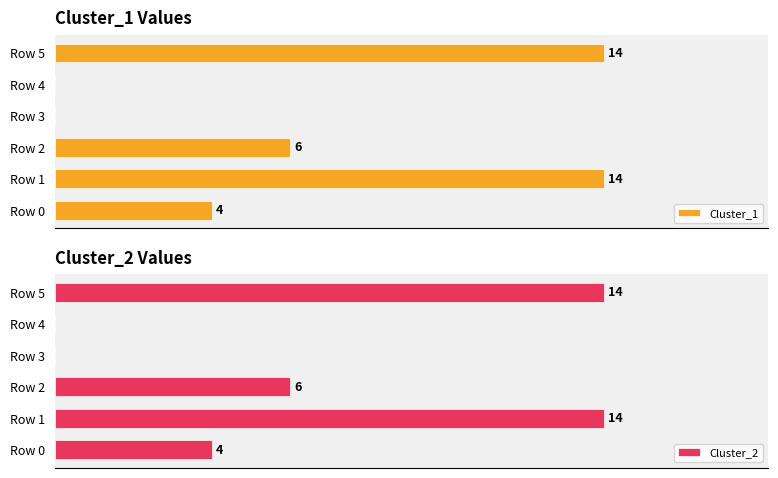

What is the highest value of the Cluster_2 series?

14